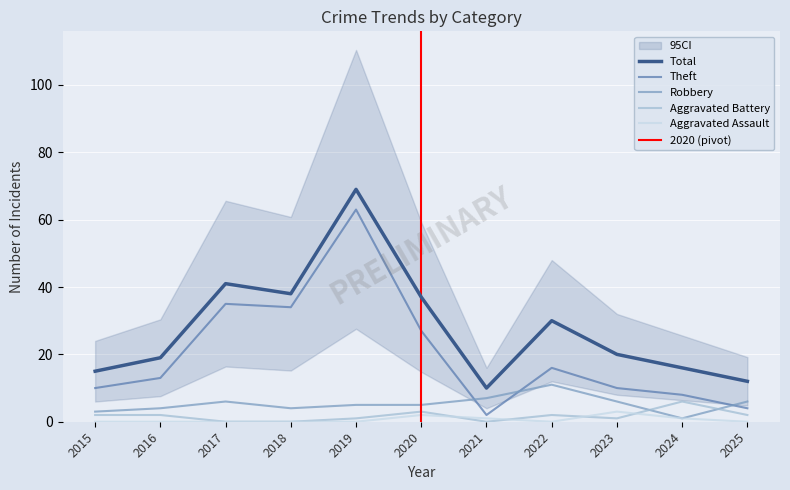

At which label is Robbery closest to 6?

2017